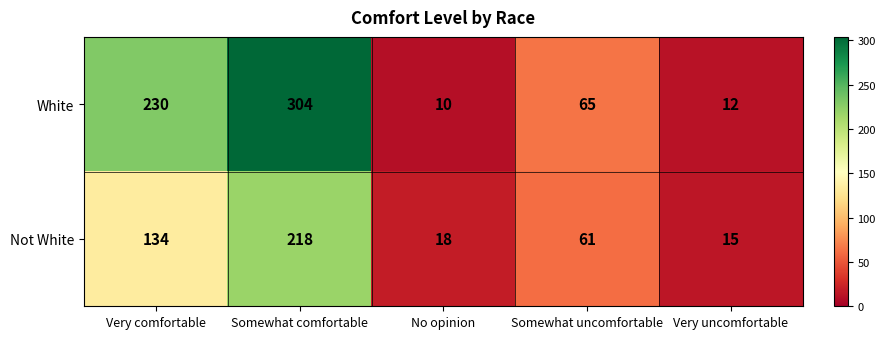

What is the total value across all series at Very uncomfortable?

27